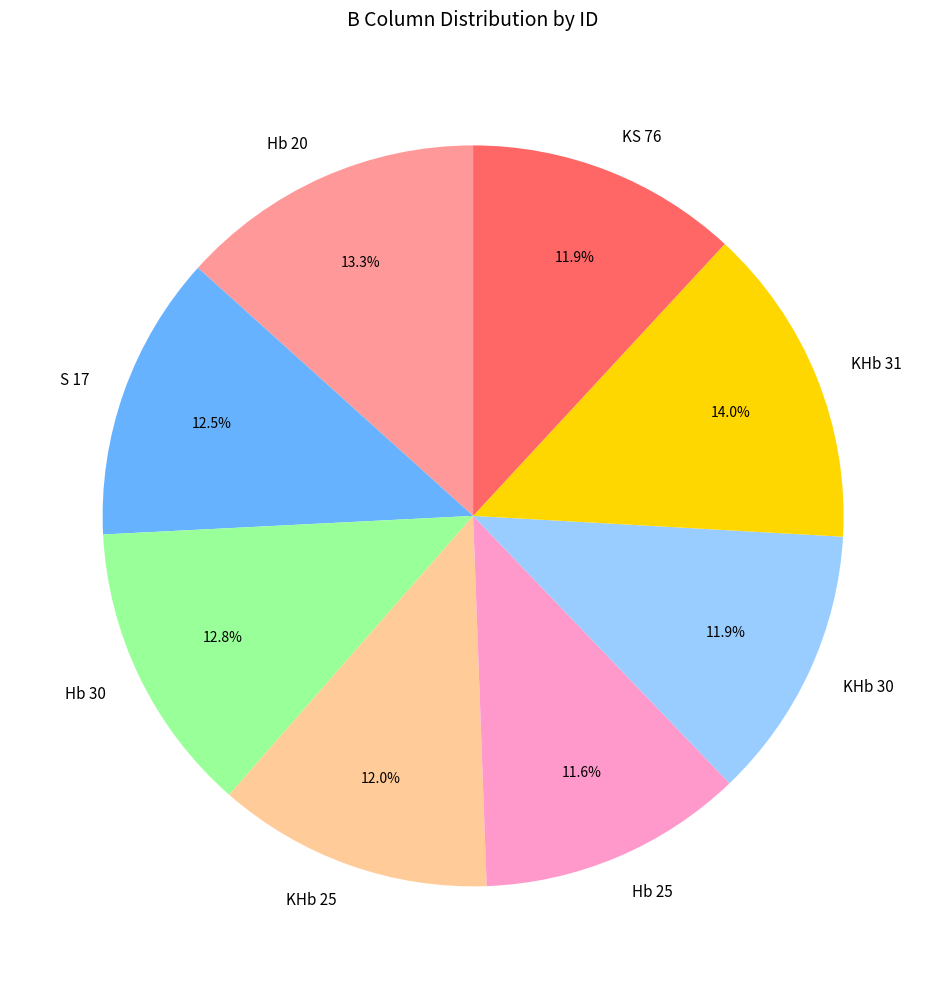

Which has a higher value, S 17 or KS 76?

S 17